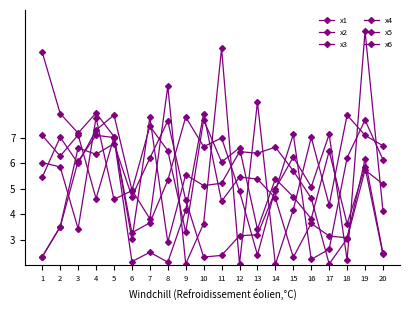

Count the number of categories in the chart.

20